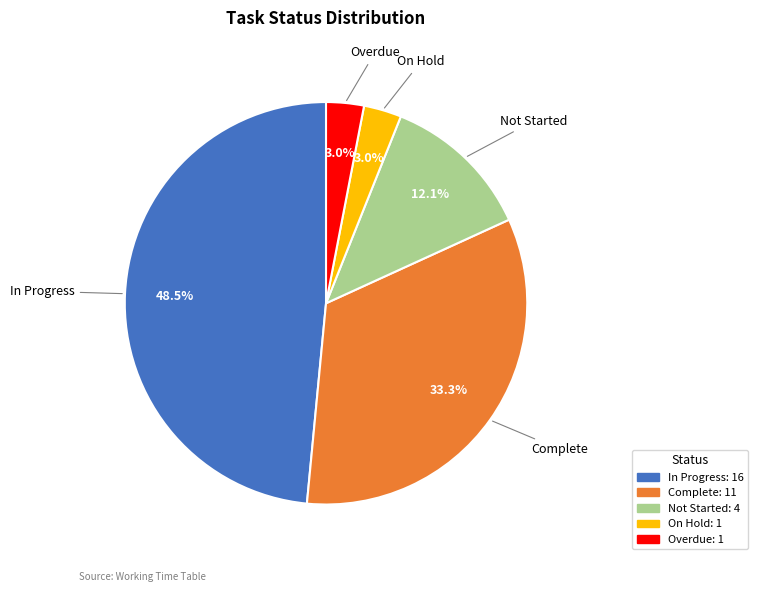

Which has a higher value, Complete or On Hold?

Complete